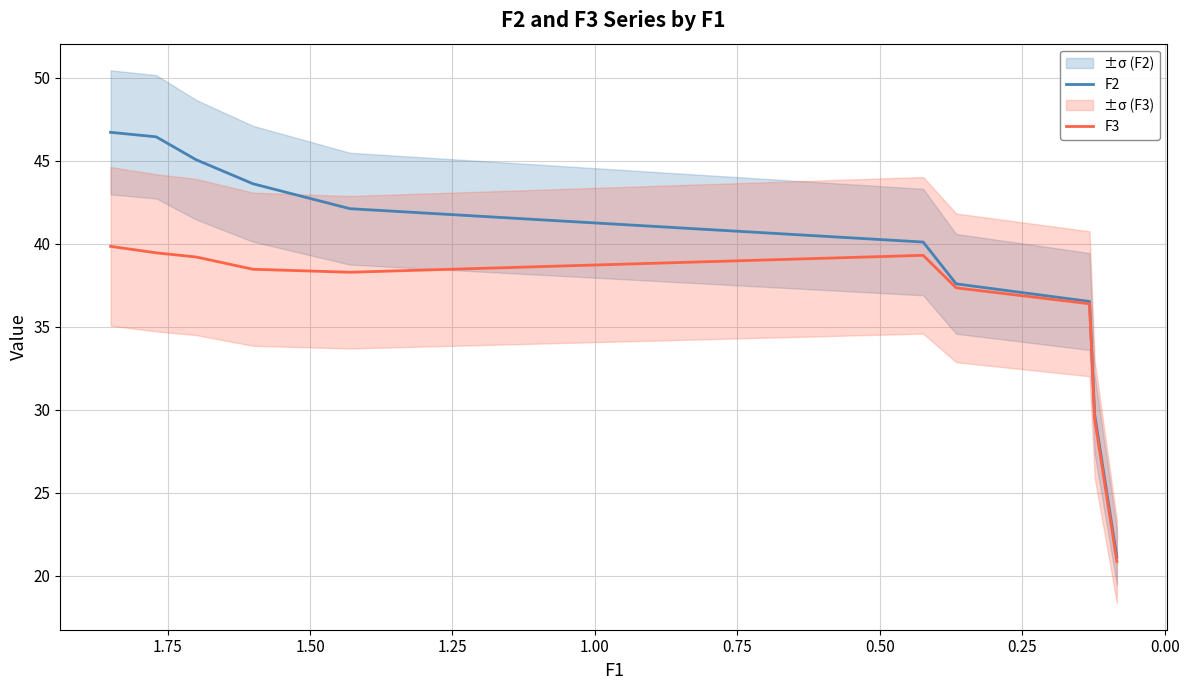

True or false: F3 has more than 0 points higher than both neighbors.

True